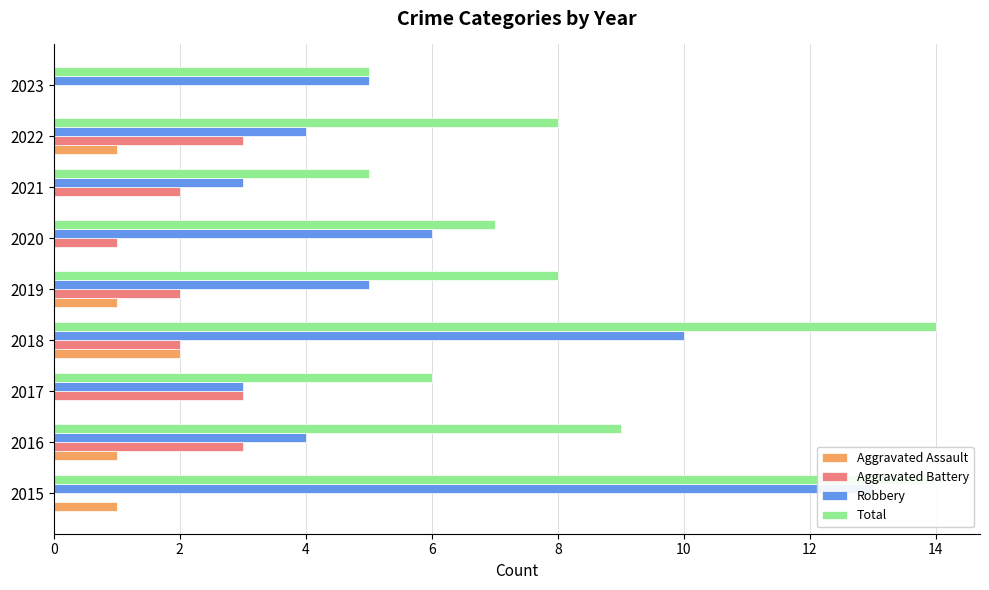

At 2019, list the series in order from largest to smallest.

Total, Robbery, Aggravated Battery, Aggravated Assault